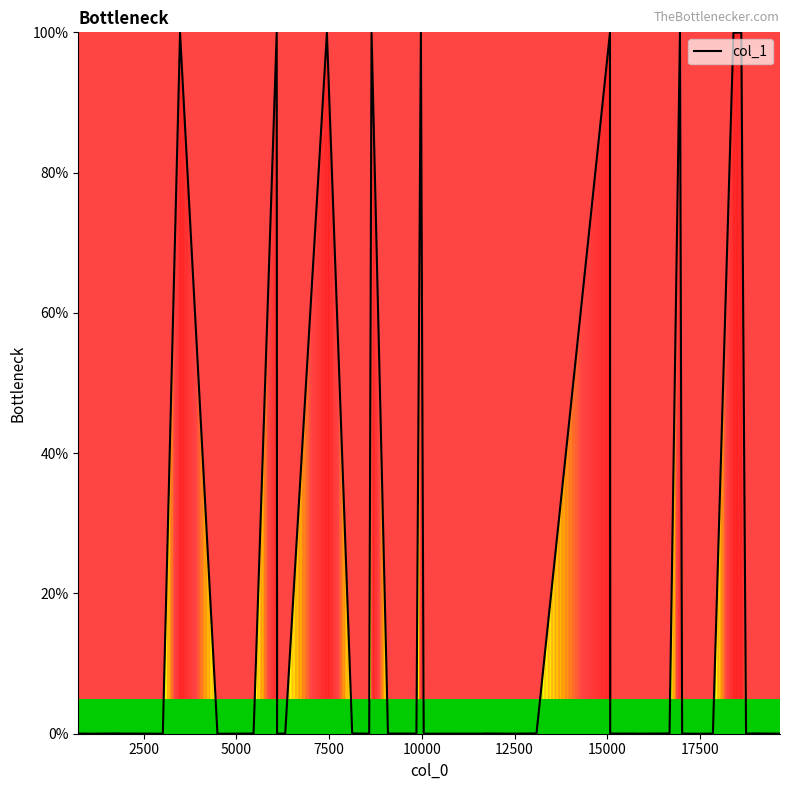

What is the maximum value shown in the chart?

100.0